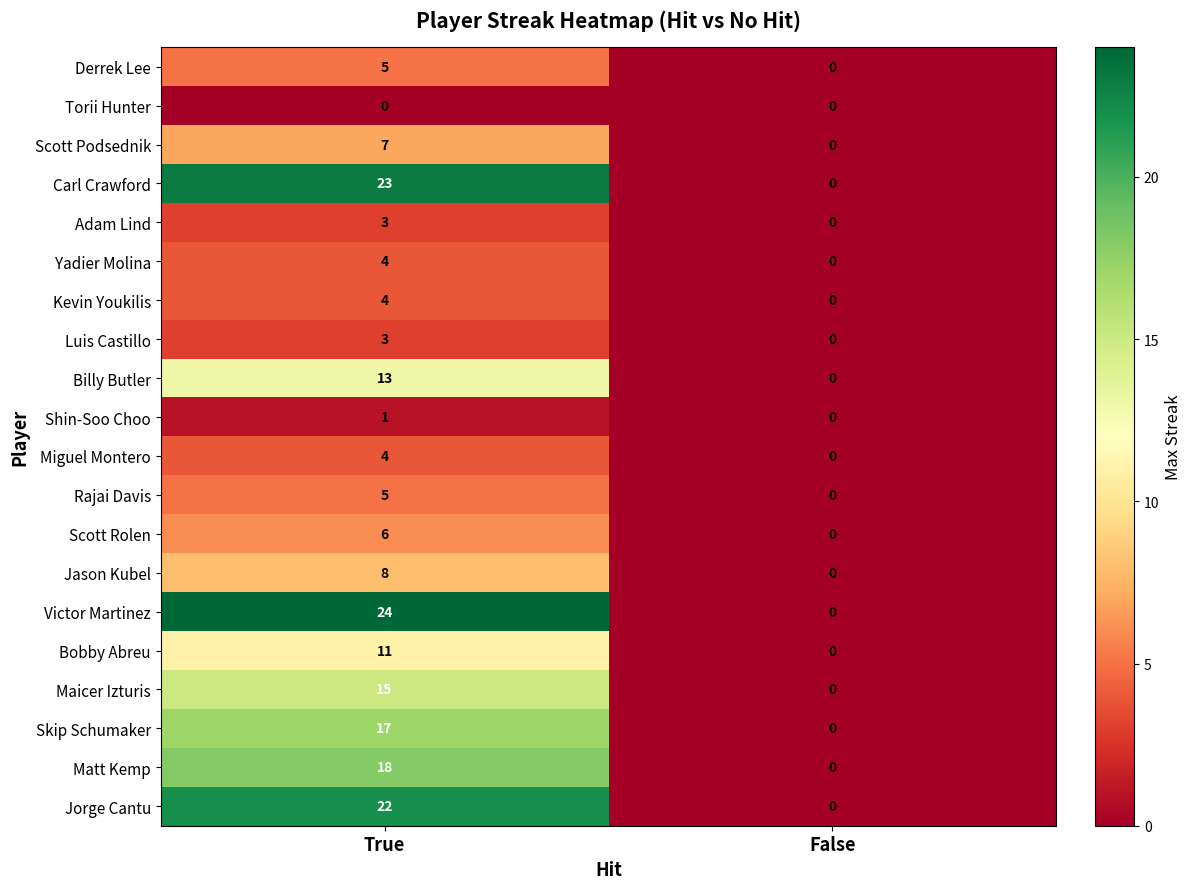

Is it true that Kevin Youkilis equals 1 at False?

False